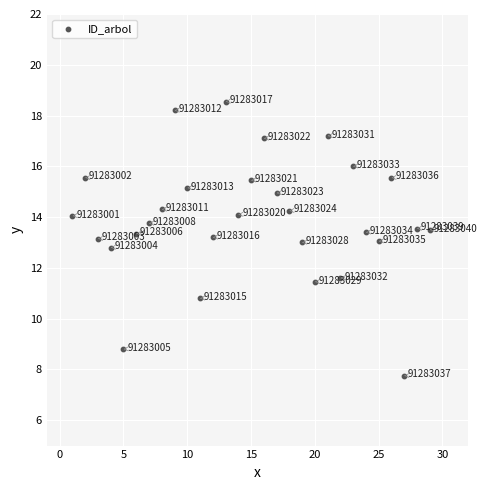

What Y value in the scatter plot is closest to 13?

13.0